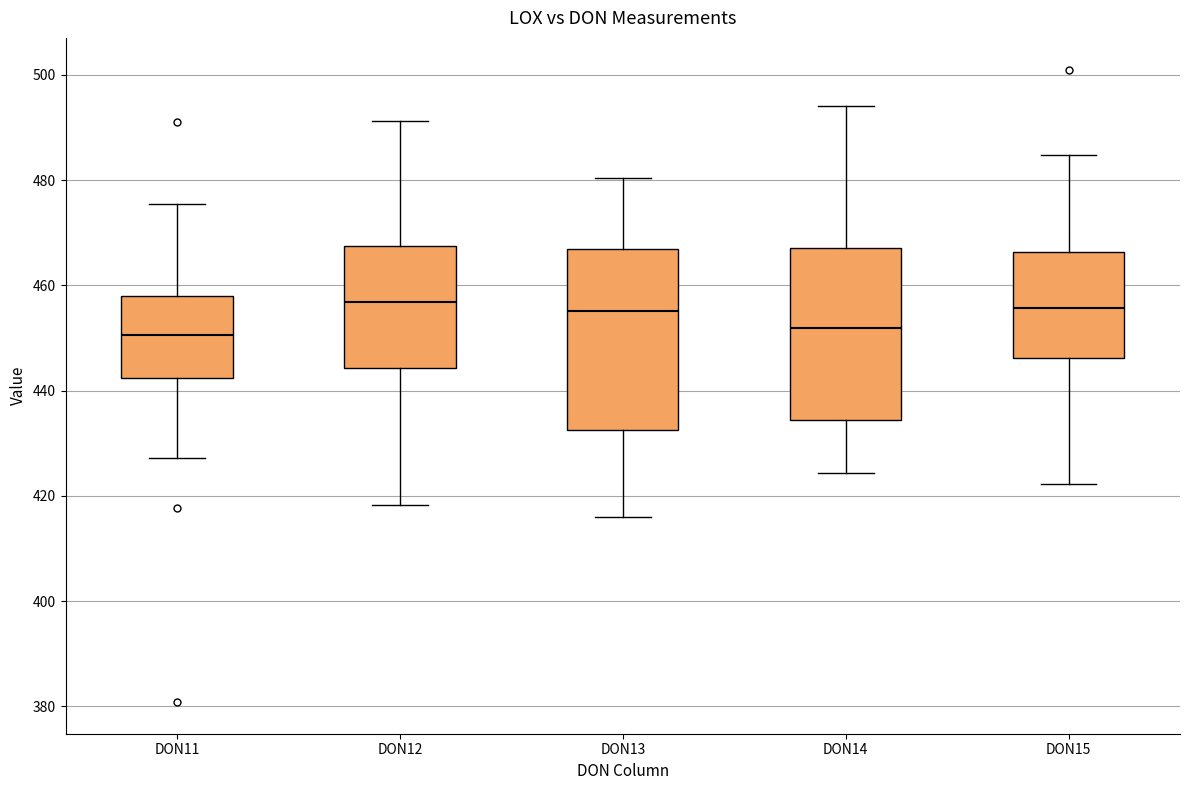

Reading left to right, read every box against the y-axis: the position of its median line, the range the box covers, and the ends of its whiskers. The values are not printed on the chart, so give them approximately, as read against the axis.

DON11: median 450, box 442 to 458, whiskers 428 to 476
DON12: median 456, box 444 to 468, whiskers 418 to 492
DON13: median 456, box 432 to 468, whiskers 416 to 480
DON14: median 452, box 434 to 468, whiskers 424 to 494
DON15: median 456, box 446 to 466, whiskers 422 to 484